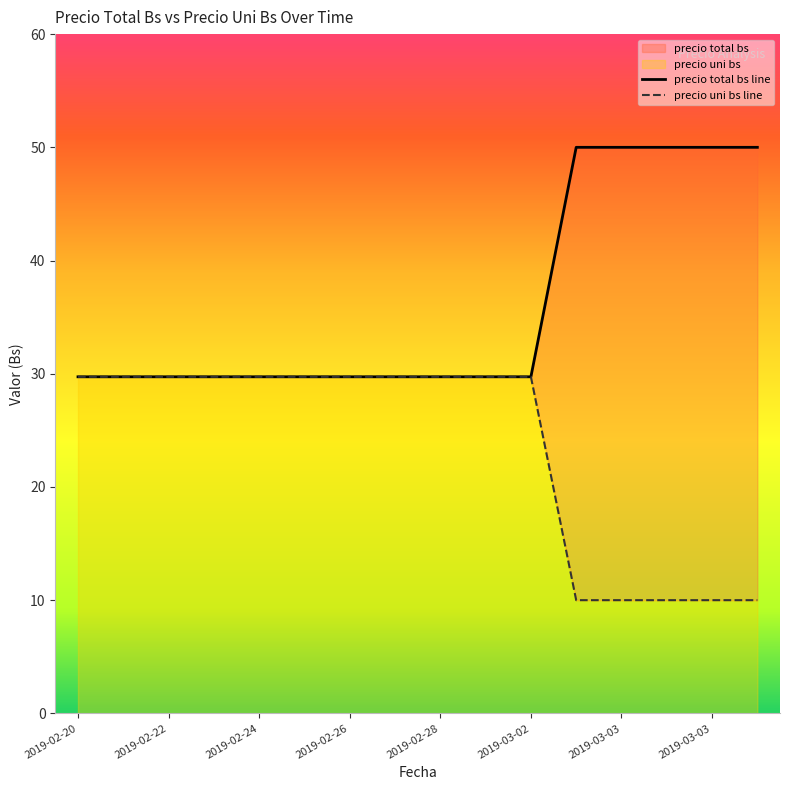

Which has a higher value, 2019-02-22 or 2019-02-24?

2019-02-22